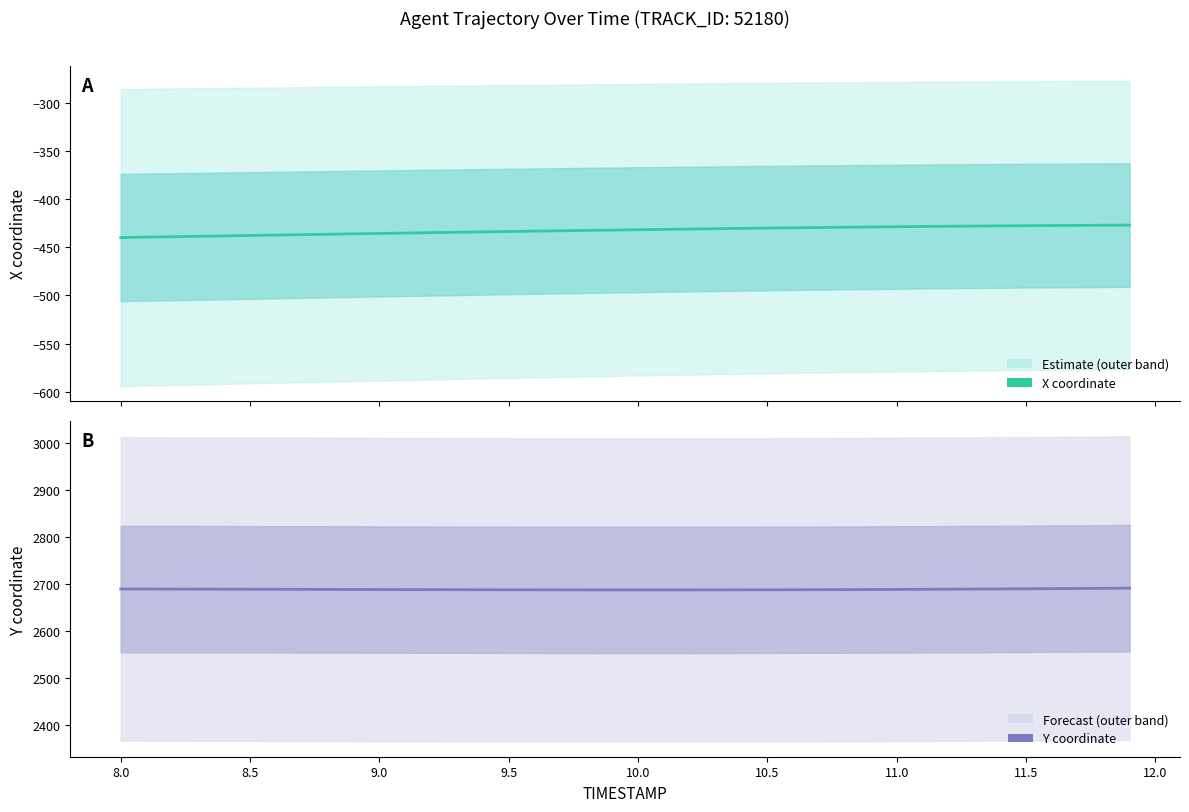

Is this an area chart (filled region under the line)?

No